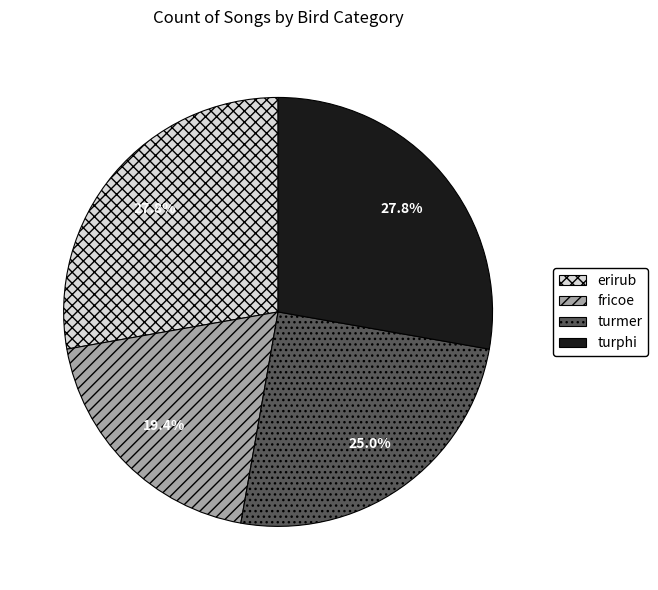

Is there a majority slice in this chart?

No